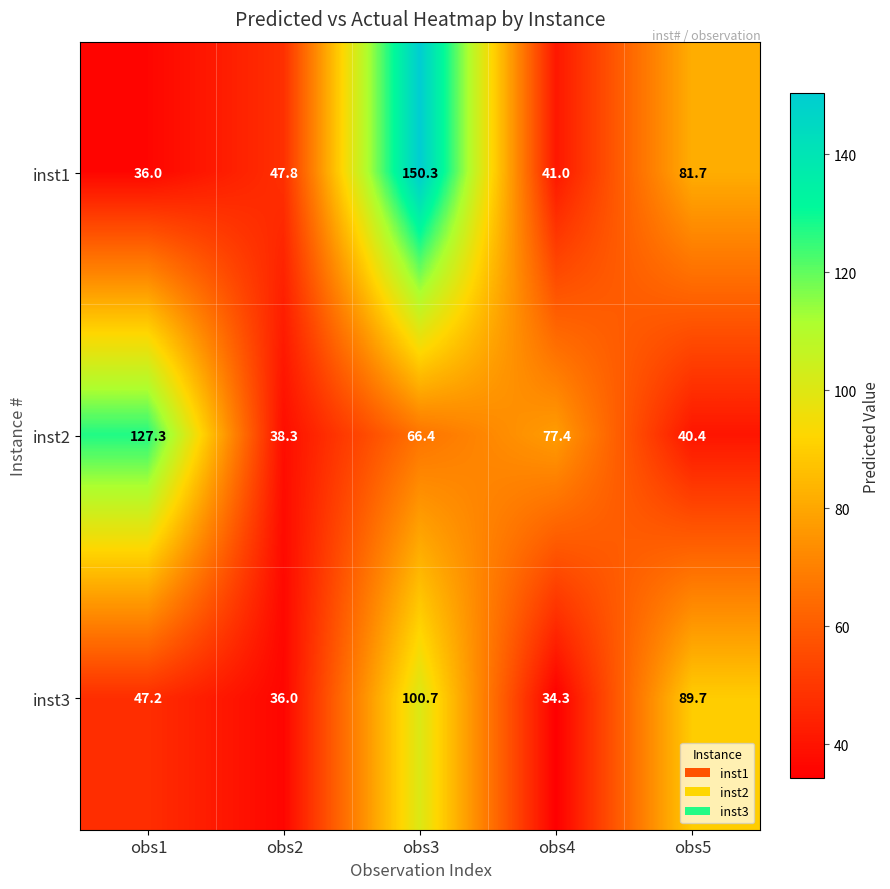

Which label corresponds to the smallest value in the chart?

obs4